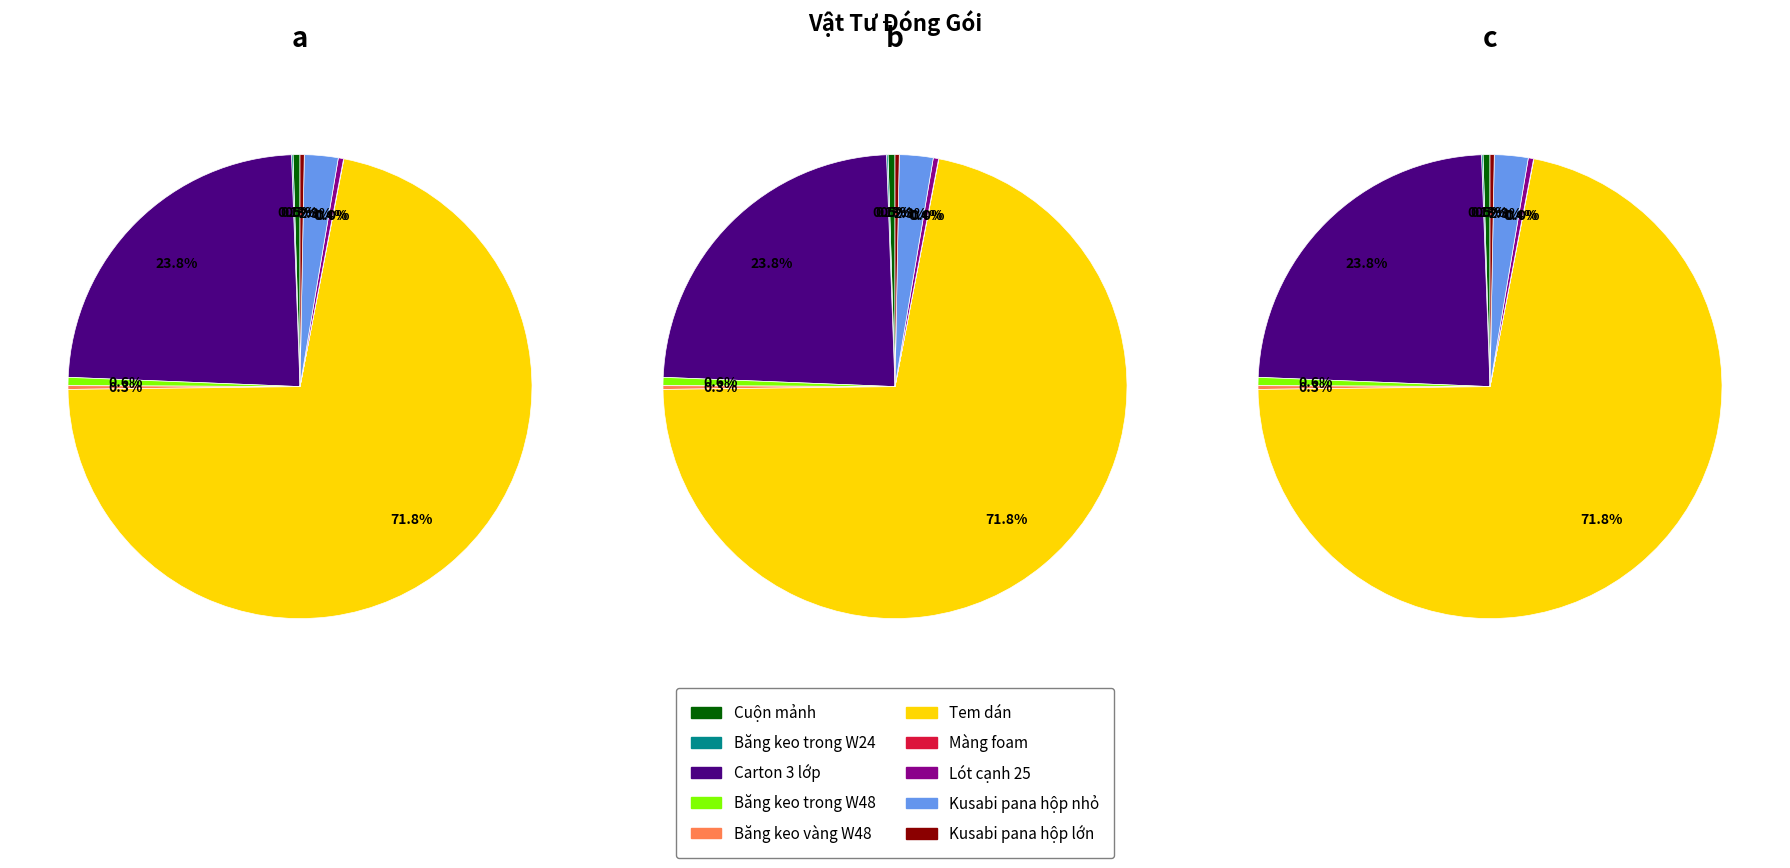

What is the largest slice in the pie chart?

Tem dán